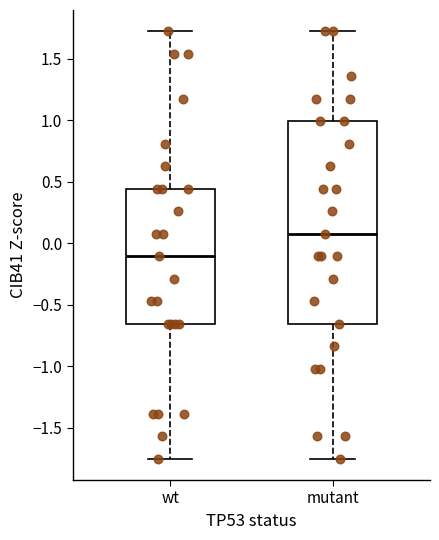

Which box's median line is the lowest?

wt